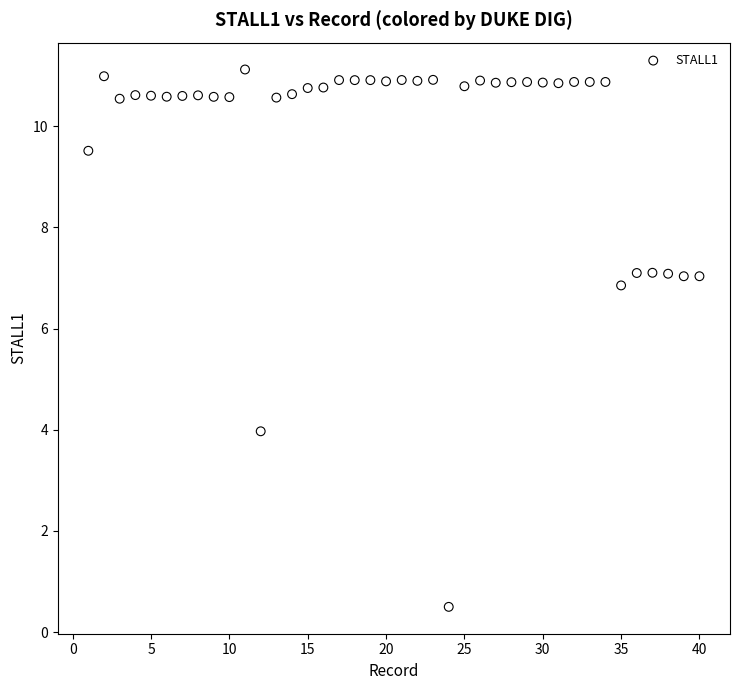

What Y value in the scatter plot is closest to 5?

4.0